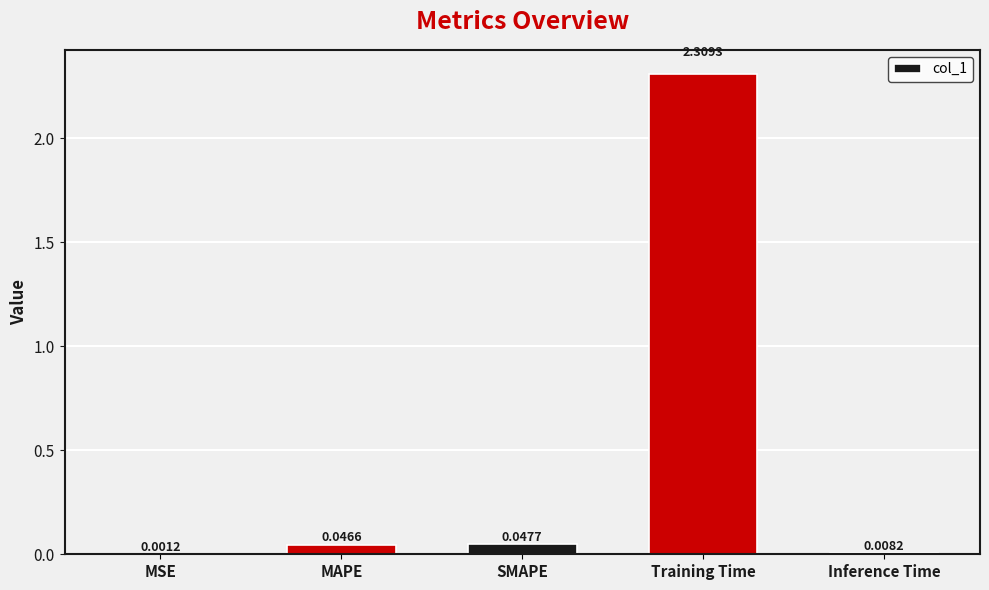

Which label corresponds to the largest value in the chart?

Training Time